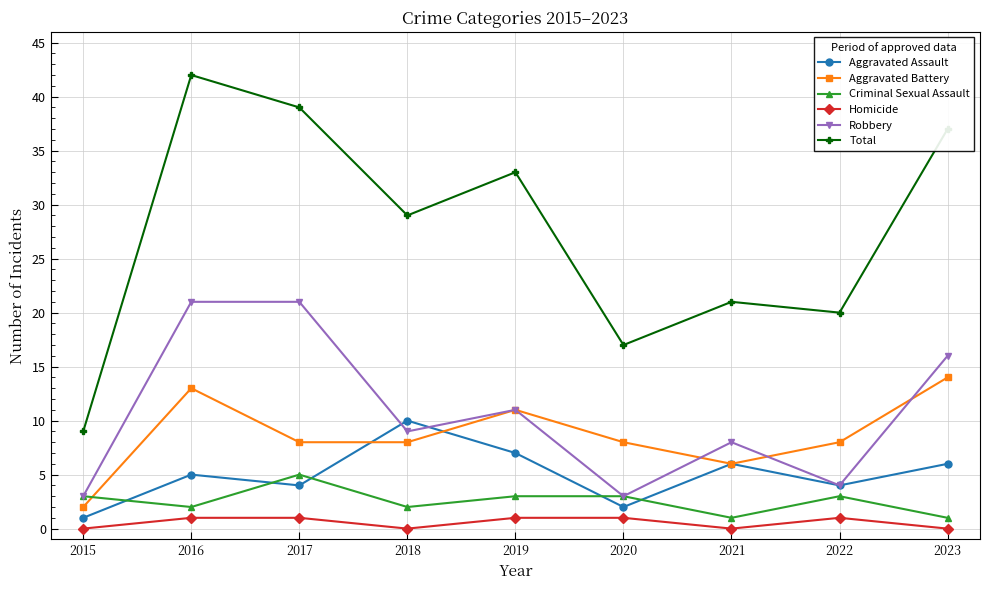

True or false: Robbery has more than 0 interior local peaks.

True